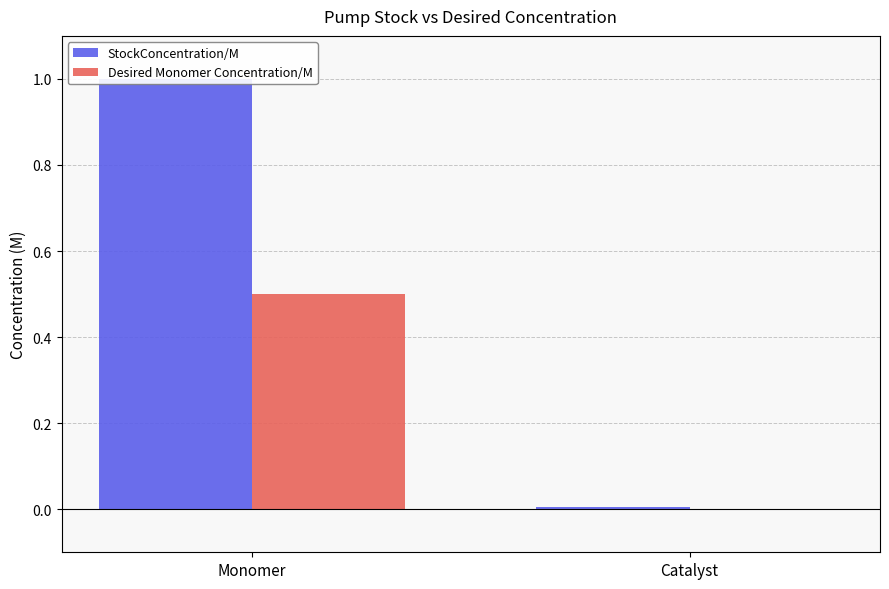

Reading left to right, list all the values displayed in this chart.

StockConcentration/M: 1.0	0.0
Desired Monomer Concentration/M: 0.5	0.0